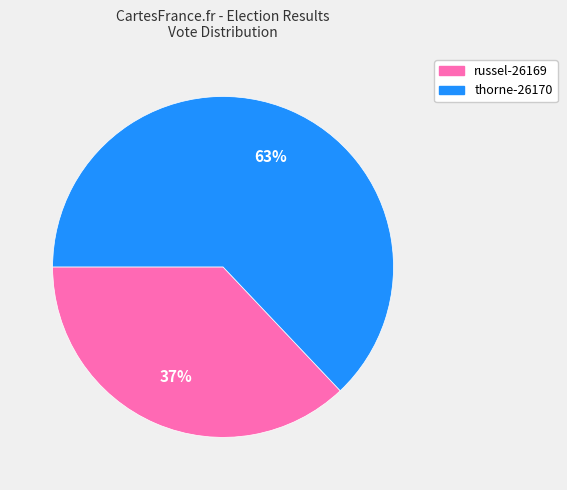

What percentage is the russel-26169 slice, to the nearest percent?

37%